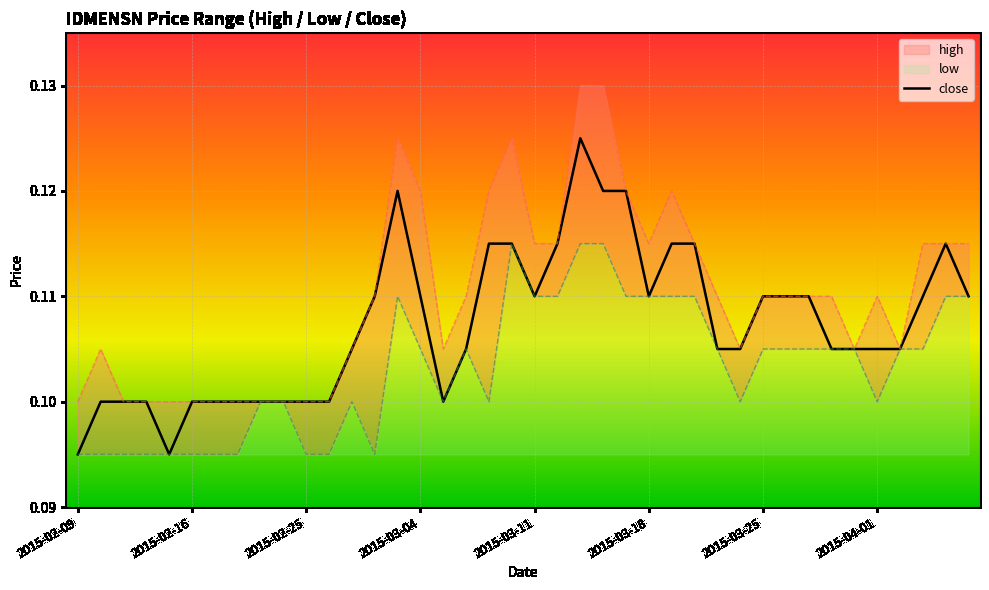

What is the average value of the low series?

0.1